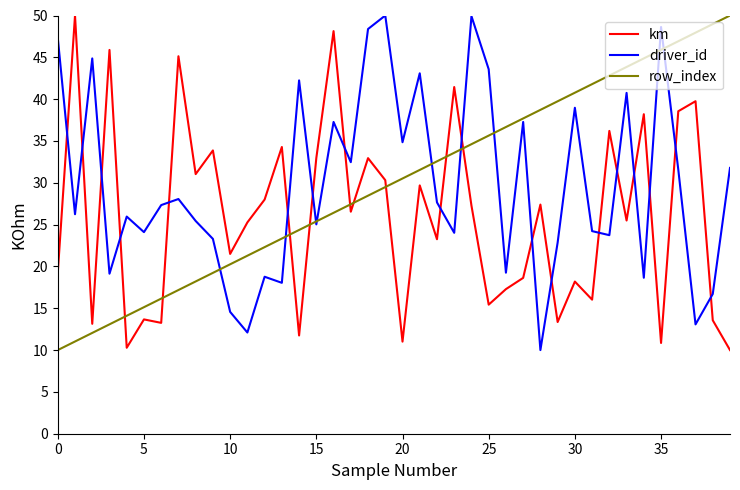

How many intersections are there between km and driver_id?

18